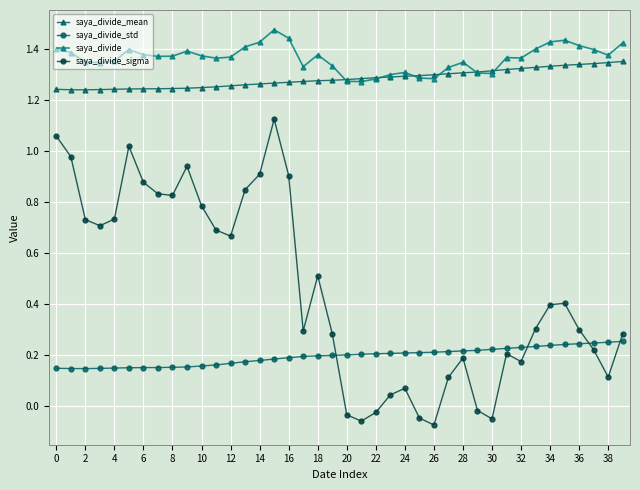

How many values in saya_divide_sigma are above zero?

33